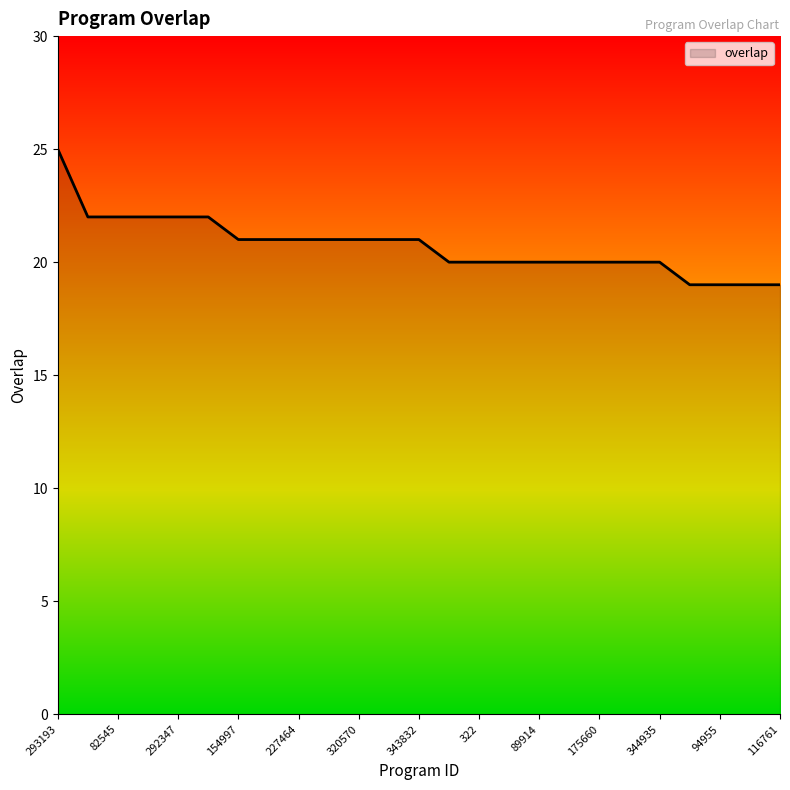

What is the smallest value displayed?

19